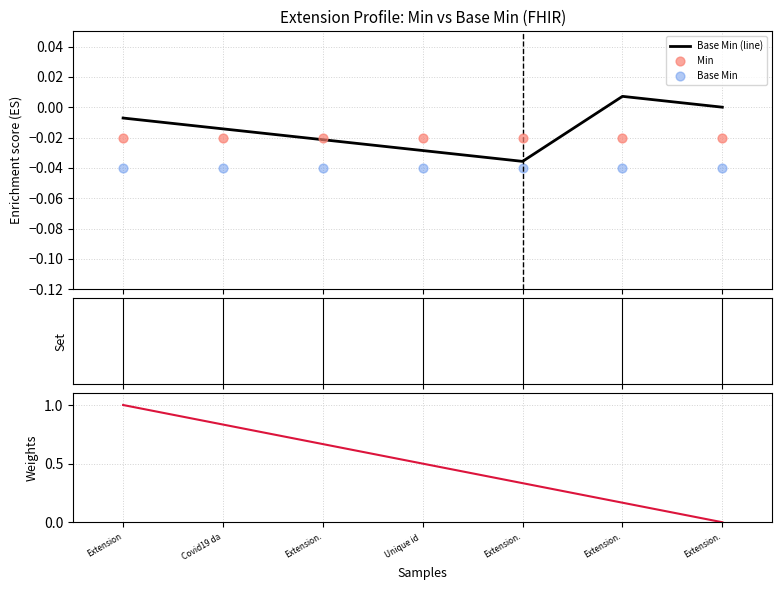

Which series reaches the maximum Y coordinate?

Weights